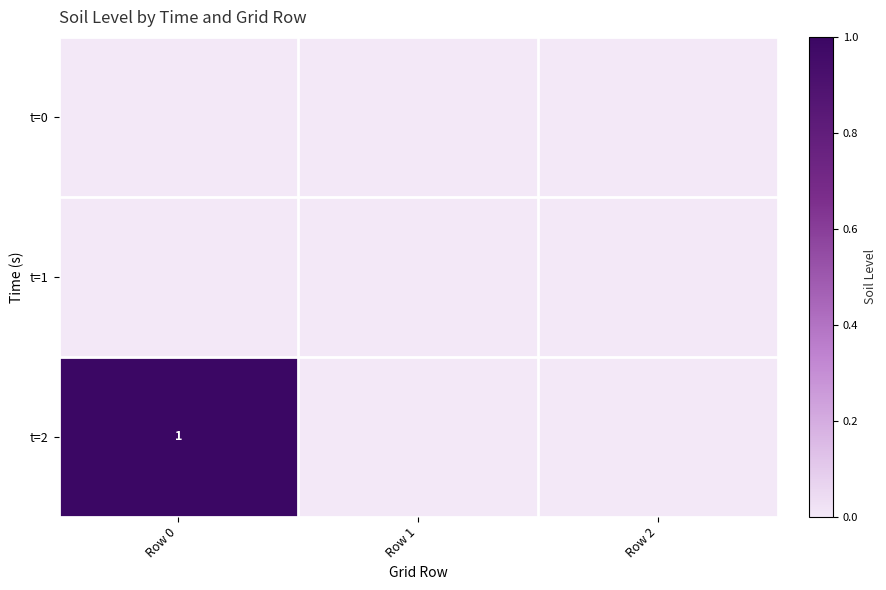

Which series has the widest spread of values?

t=2